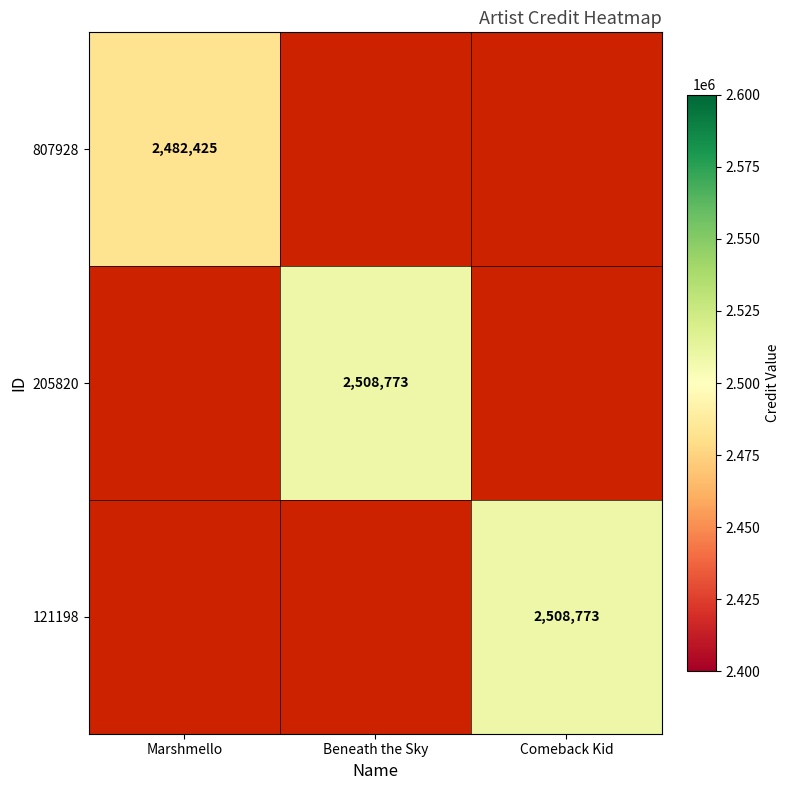

Is the value of 205820 at Beneath the Sky greater than the value of 807928 at Marshmello?

Yes